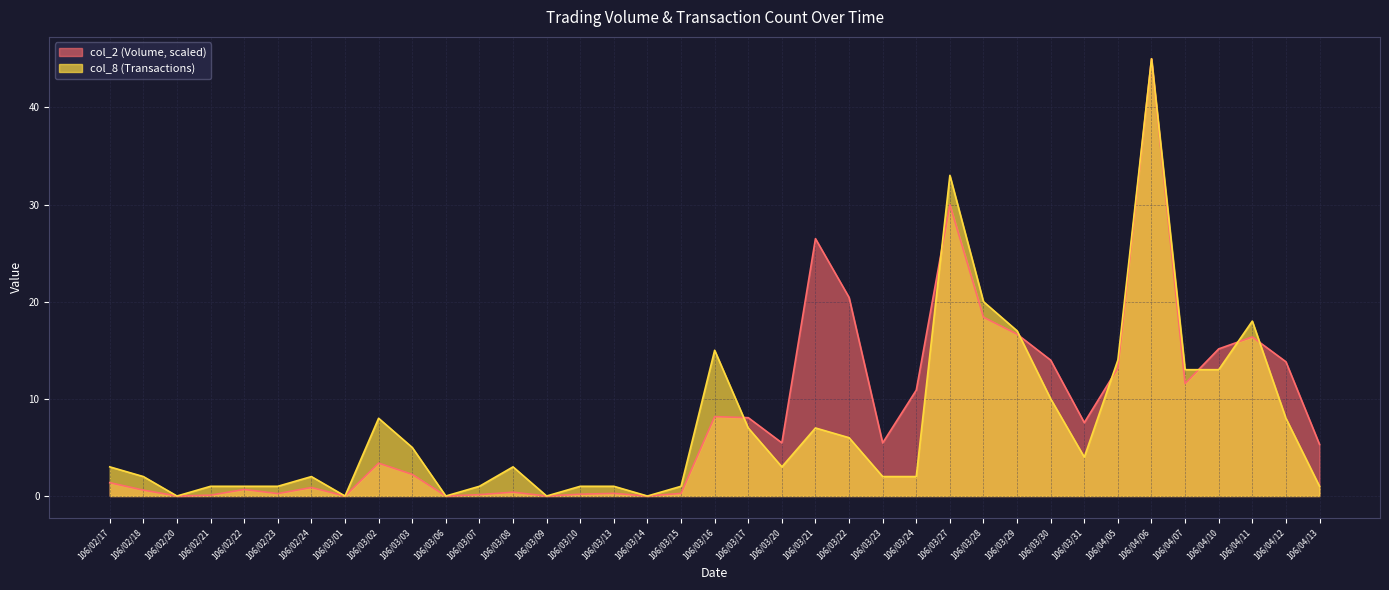

Reading left to right, list all the values displayed in this chart.

col_2: 1.4	0.6	0.0	0.1	0.7	0.2	0.9	0.0	3.4	2.2	0.0	0.1	0.4	0.0	0.2	0.3	0.0	0.3	8.2	8.1	5.5	26.5	20.4	5.5	10.9	30.0	18.4	16.7	14.0	7.6	13.2	45.0	11.6	15.1	16.4	13.8	5.3
col_8: 3.0	2.0	0.0	1.0	1.0	1.0	2.0	0.0	8.0	5.0	0.0	1.0	3.0	0.0	1.0	1.0	0.0	1.0	15.0	7.0	3.0	7.0	6.0	2.0	2.0	33.0	20.0	17.0	10.0	4.0	14.0	45.0	13.0	13.0	18.0	8.0	1.0